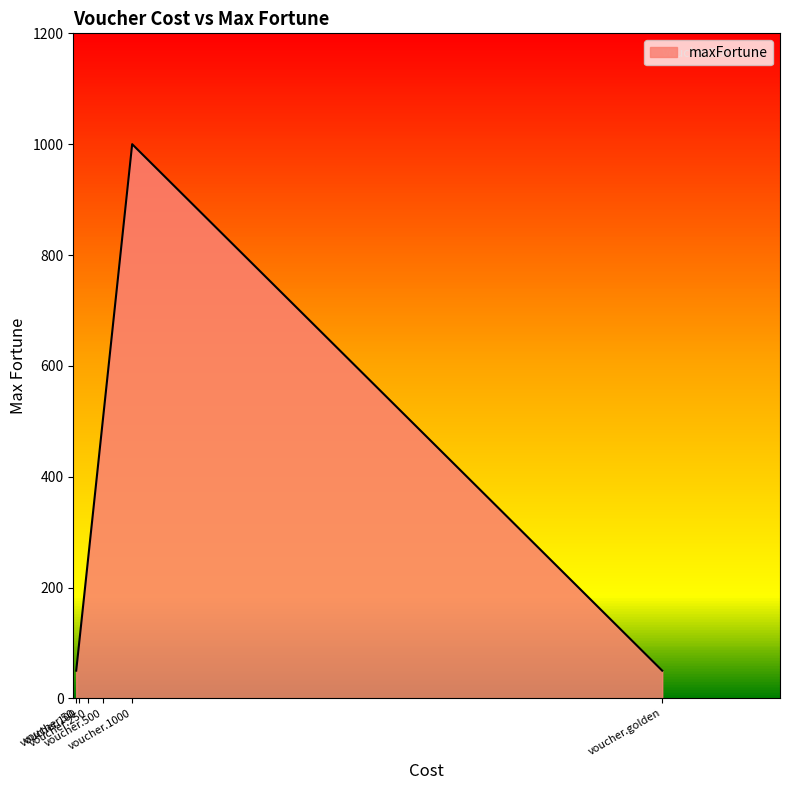

Which label corresponds to the largest value in the chart?

voucher.1000